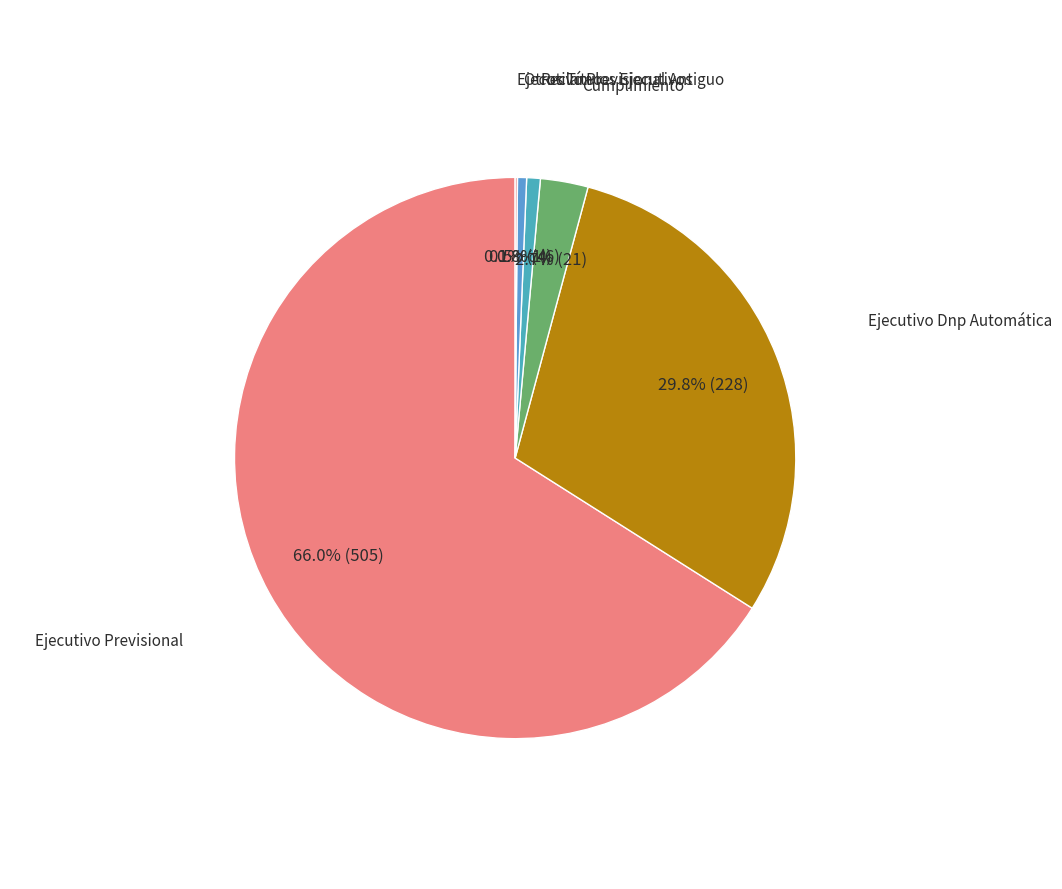

Rank the categories by value from highest to lowest.

Ejecutivo Previsional, Ejecutivo Dnp Automática, Cumplimiento, Reclamo, Otros Títulos Ejecutivos, Ejecutivo Previsional Antiguo